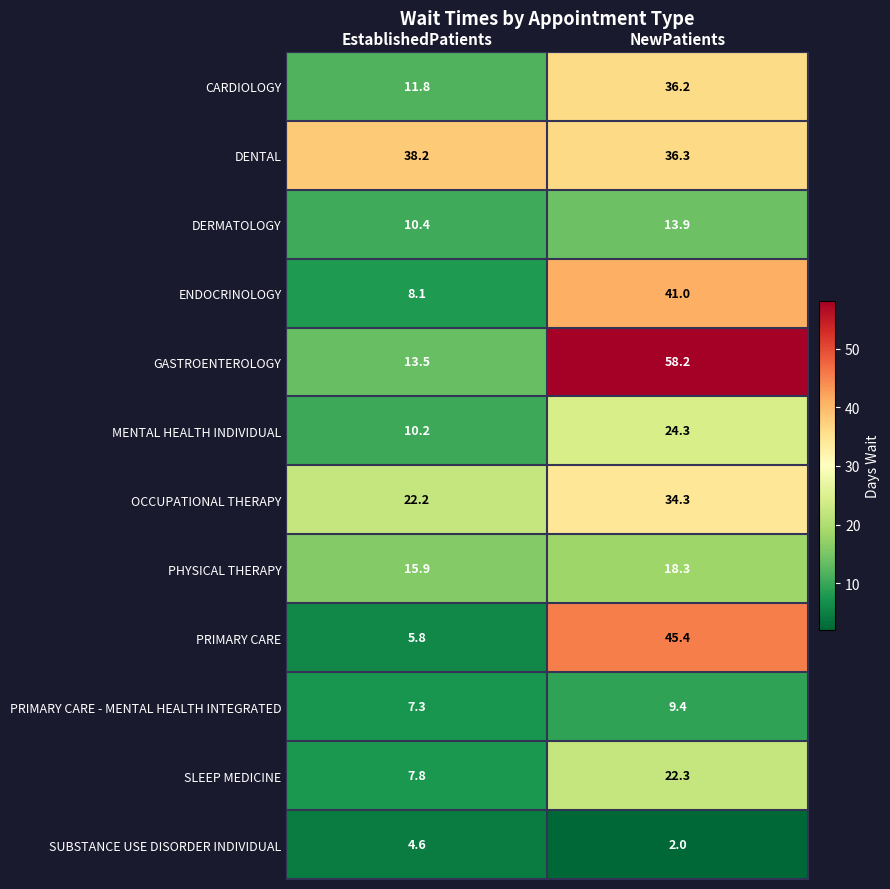

What is the difference between the highest and lowest values at EstablishedPatients?

33.6